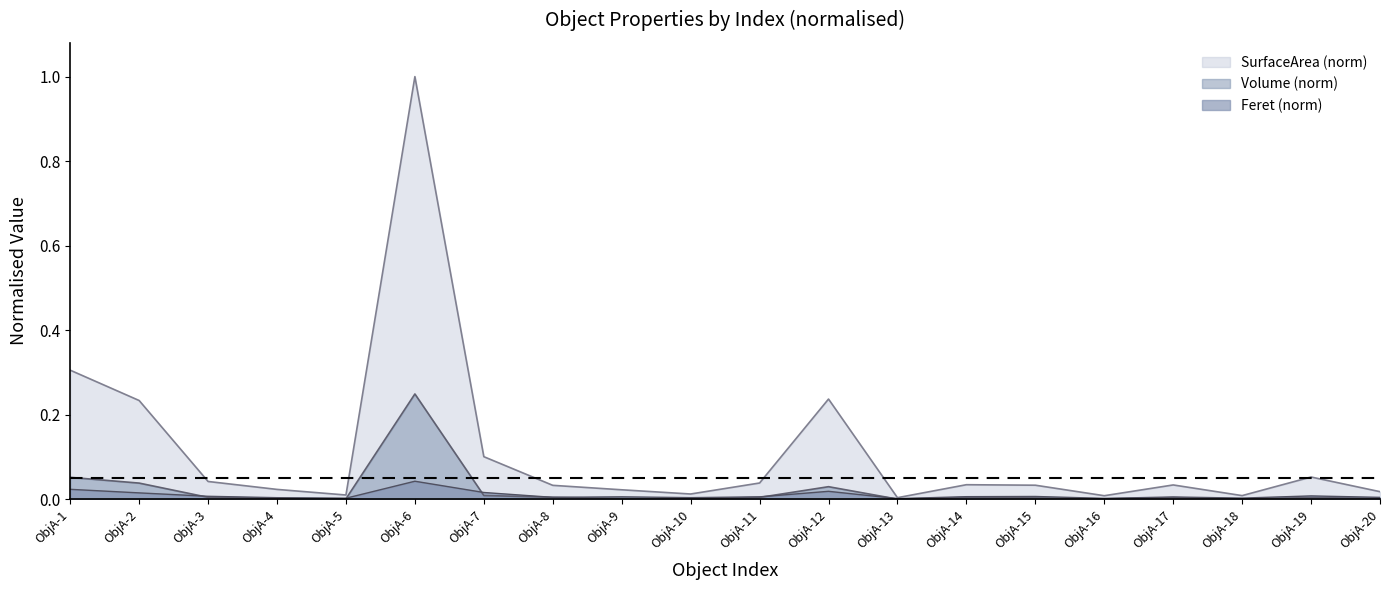

List the series in order of their peak value, lowest first.

Feret (norm), Volume (norm), SurfaceArea (norm)